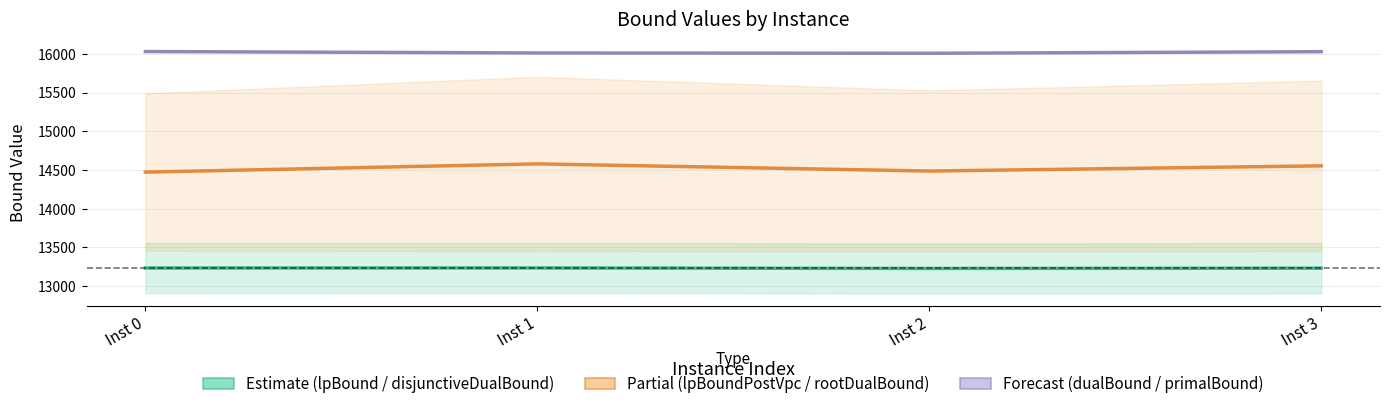

How many values in the lpBound / disjunctiveDualBound series are below 13232?

2